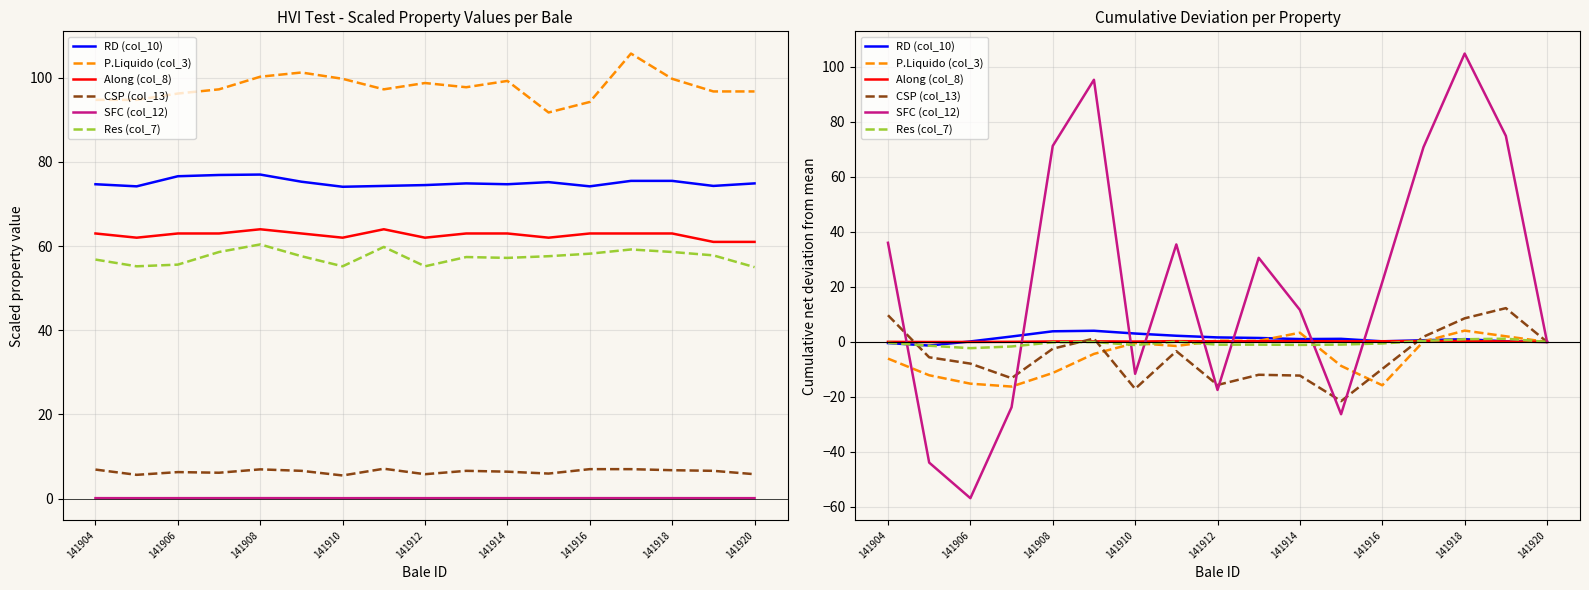

The value of Along (col_8) at 141914 is 0.1. True or false?

False